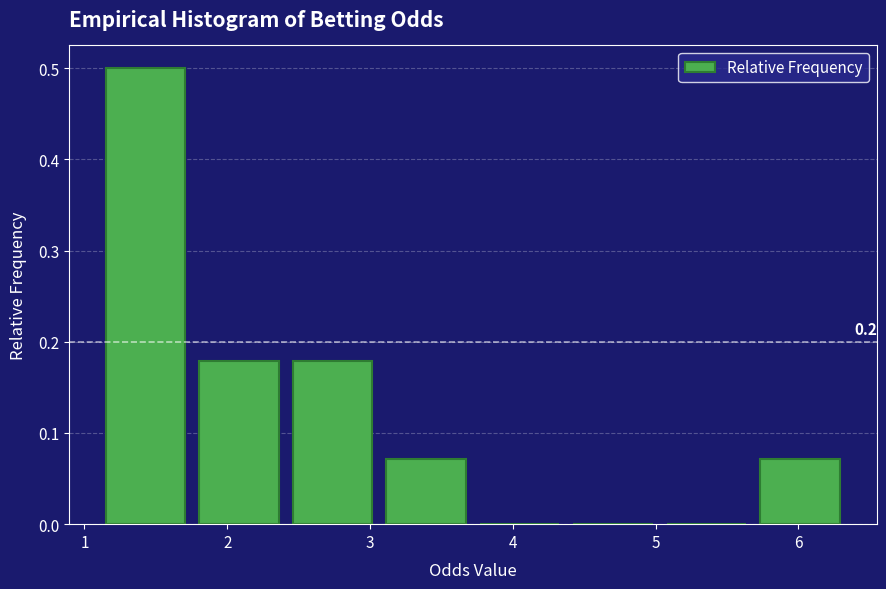

Over which range of the x-axis is the bar tallest?

1.1 to 1.8